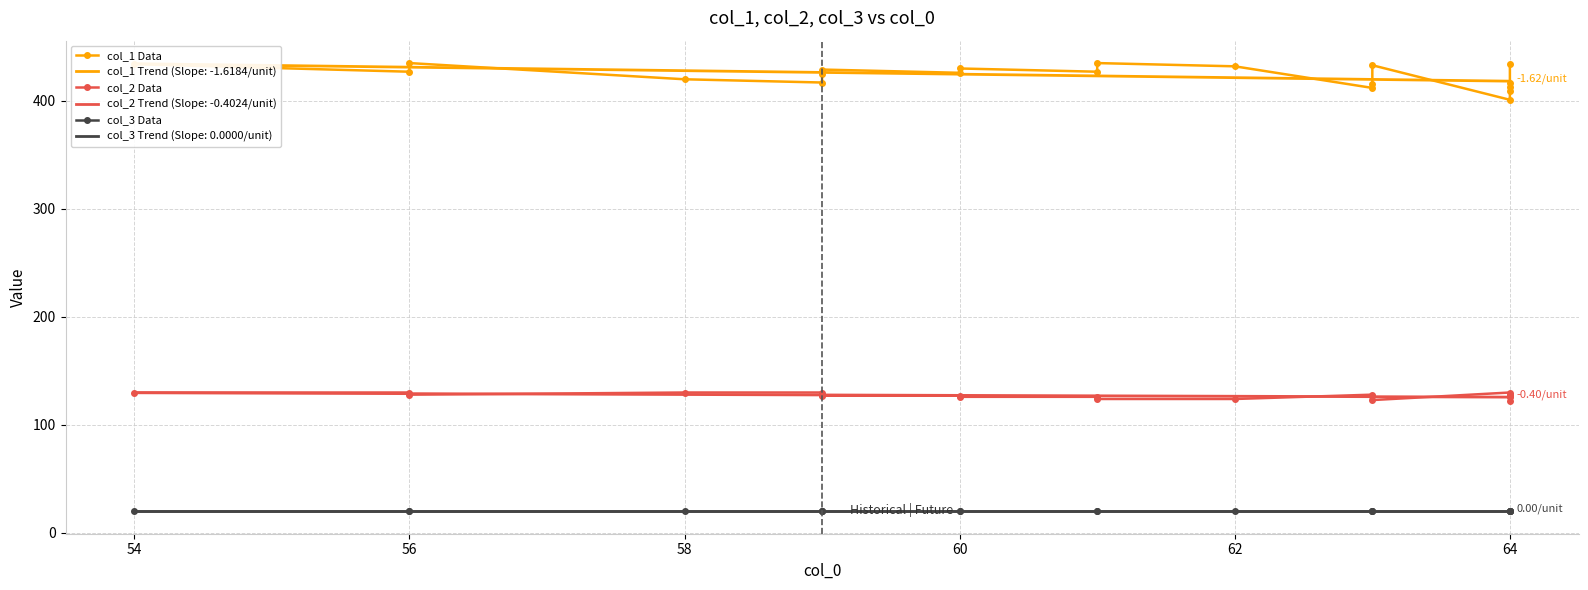

True or false: col_3 Trend (Slope: 0.0000/unit) and col_2 Trend (Slope: -0.4024/unit) cross at least once.

False